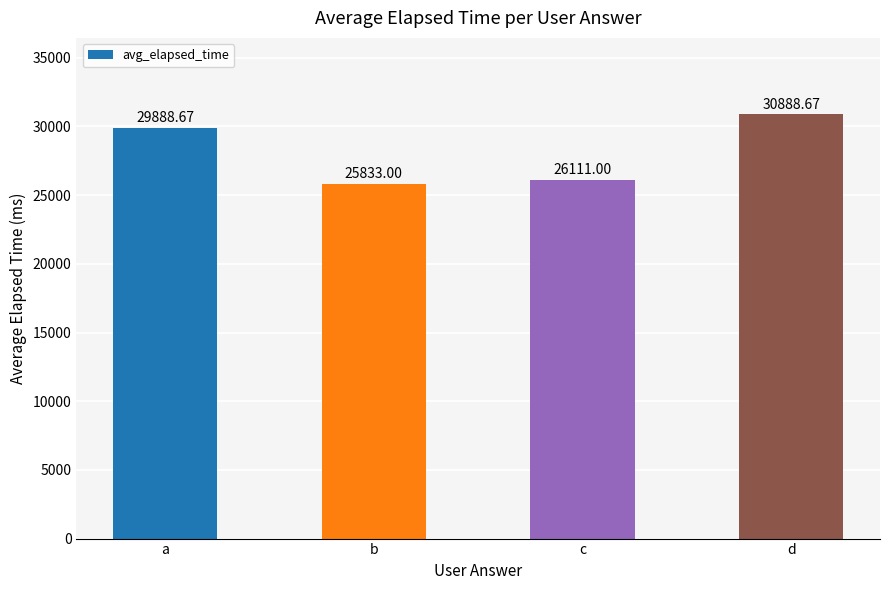

True or false: the data shows 30888.7 at d.

True